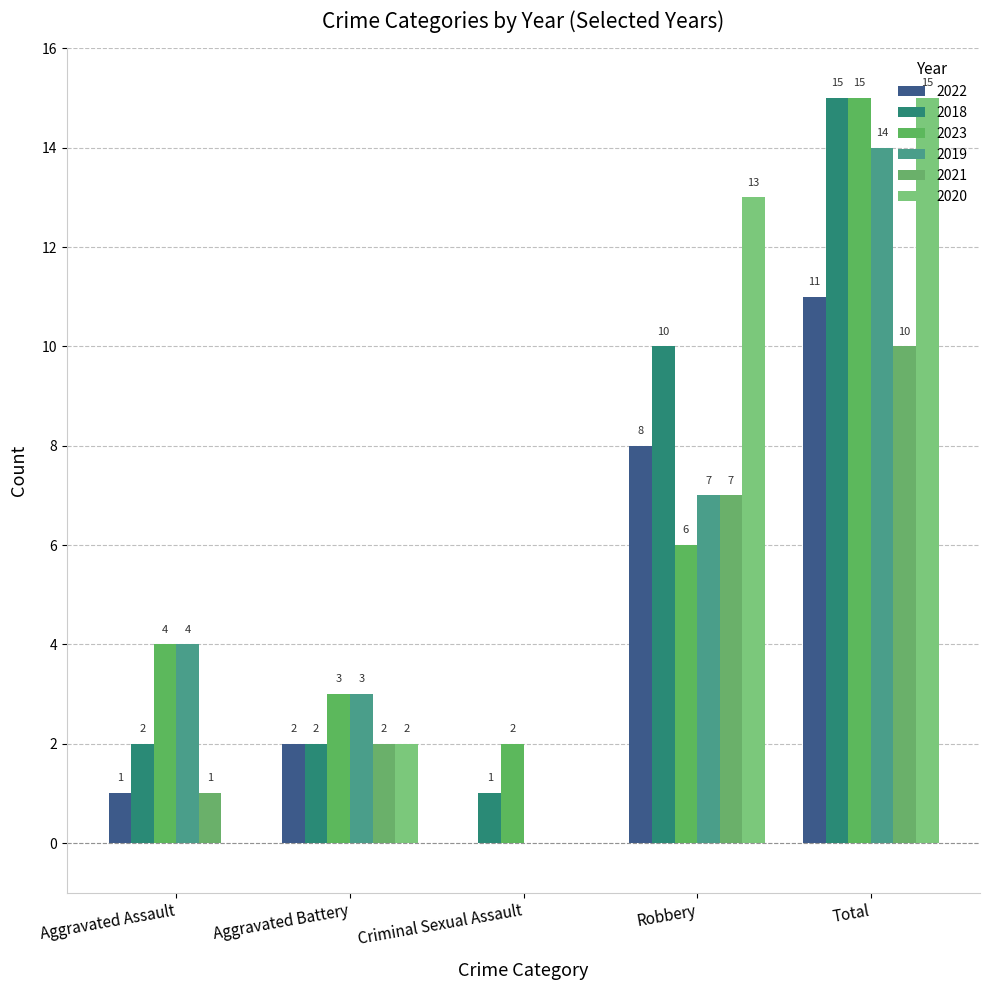

Are the bars horizontal?

No